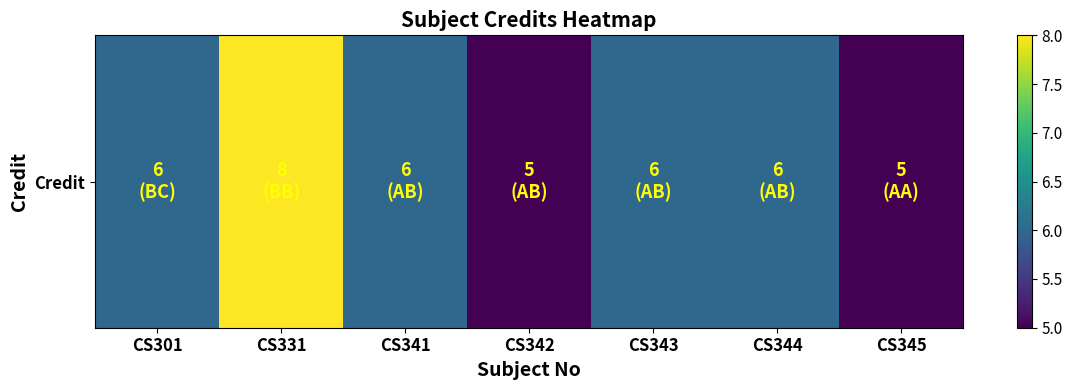

Rank the categories by value from lowest to highest.

CS342, CS345, CS301, CS341, CS343, CS344, CS331